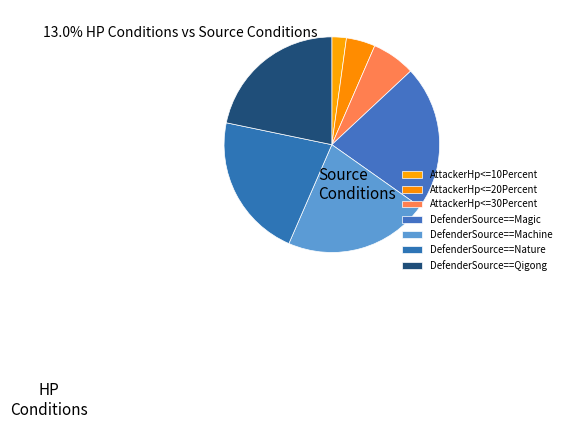

Rank the categories by value from highest to lowest.

DefenderSource==Magic, DefenderSource==Machine, DefenderSource==Nature, DefenderSource==Qigong, AttackerHp<=30Percent, AttackerHp<=20Percent, AttackerHp<=10Percent